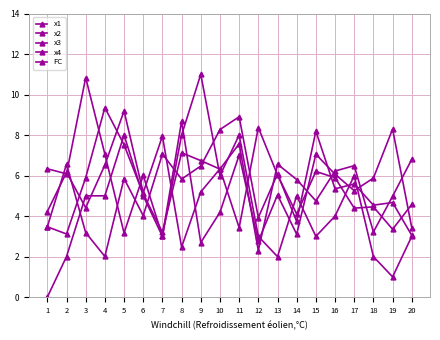

How many interior local valleys does the x1 series have?

6